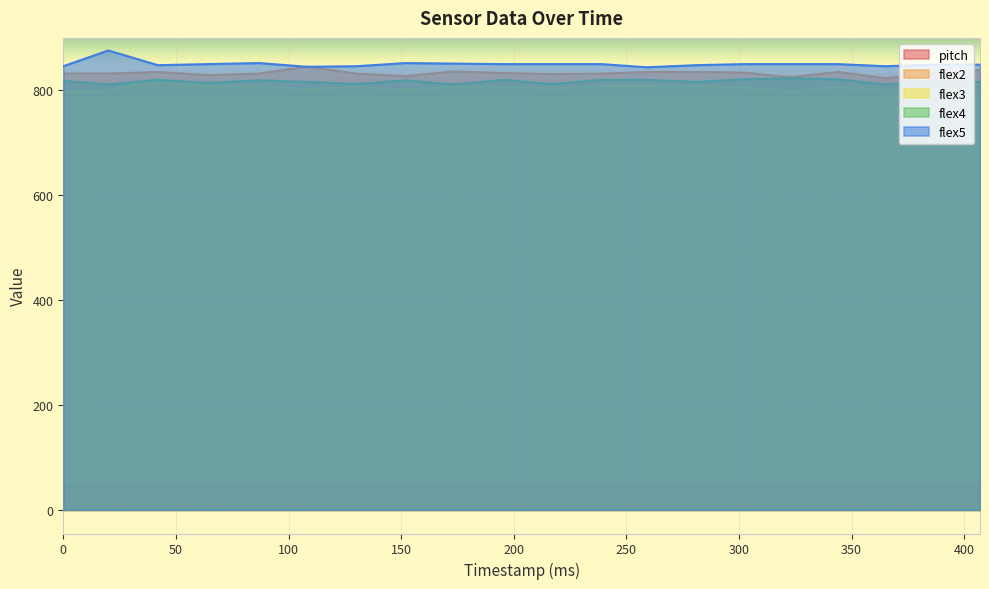

What is the approximate value of flex2 at 152?

827.0